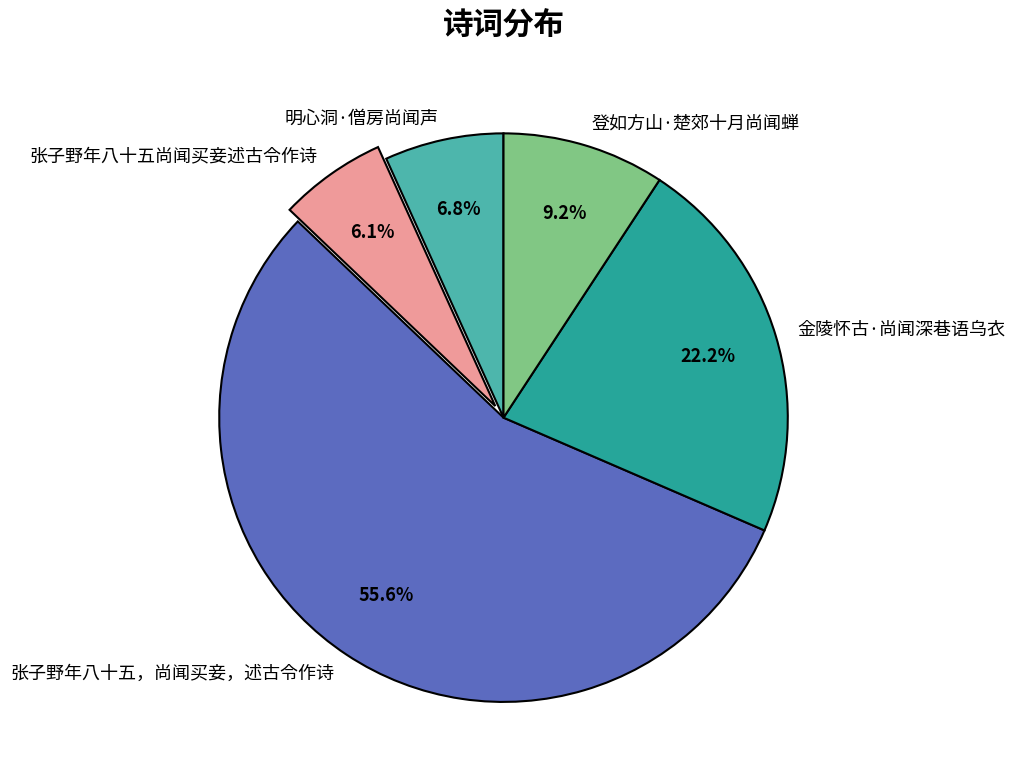

Does 张子野年八十五，尚闻买妾，述古令作诗 account for over 50% of the chart?

Yes